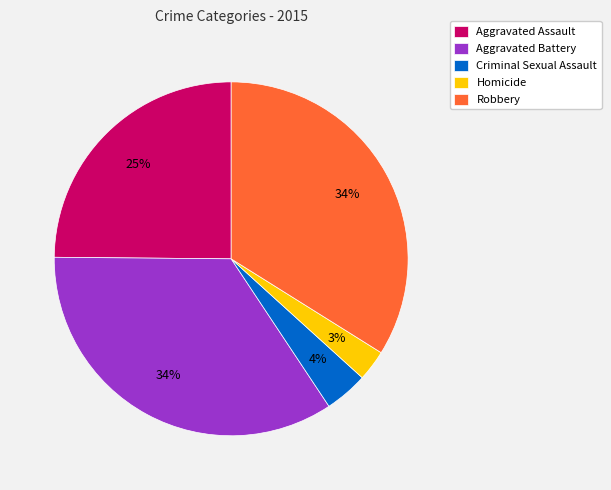

Which has a higher value, Aggravated Assault or Aggravated Battery?

Aggravated Battery